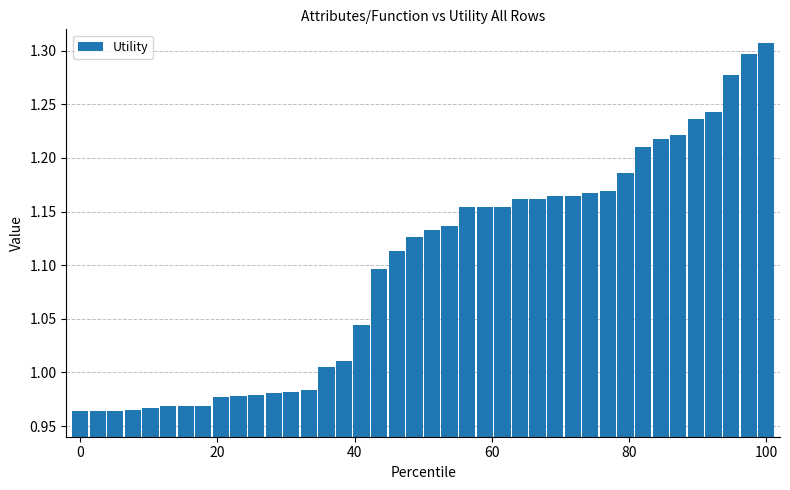

How many bars are there in total?

40